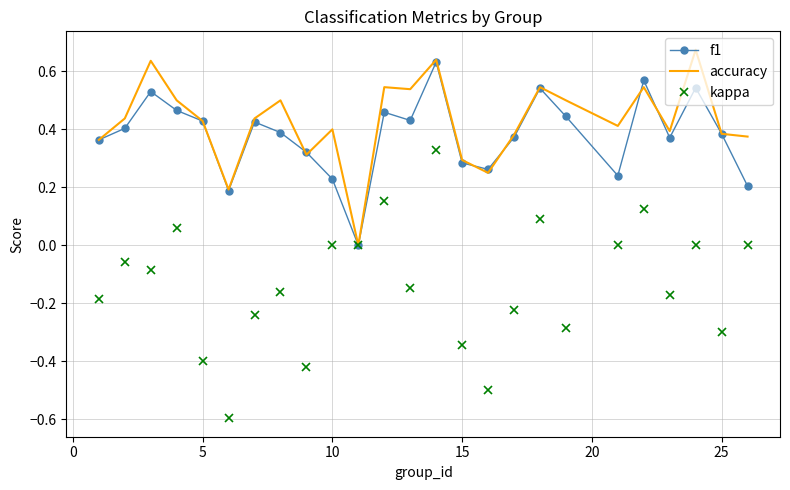

Which series has the largest range (max minus min)?

kappa